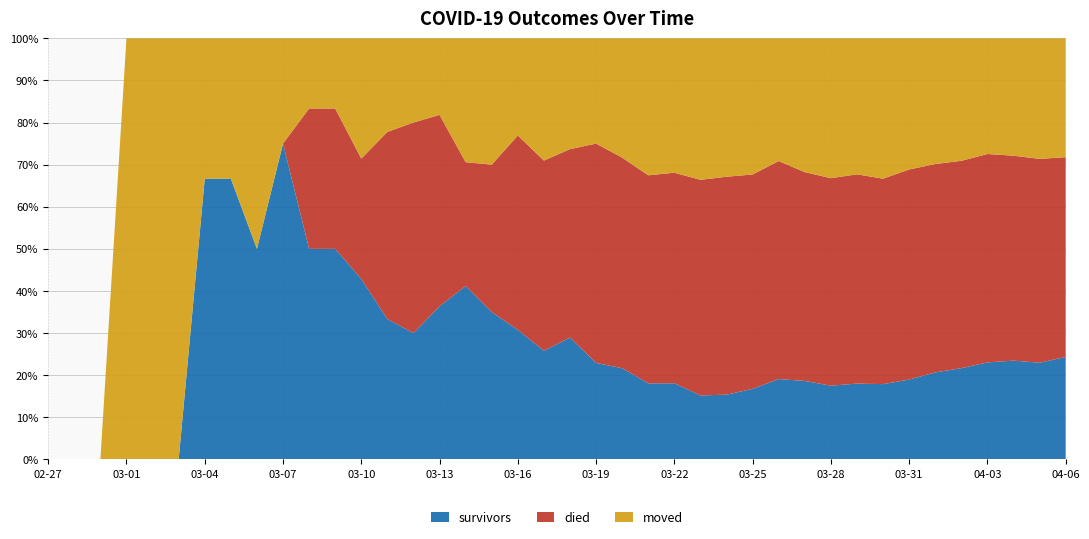

Reading left to right, extract all data points from this chart.

survivors: 0	0	0	0	0	0	2	2	2	3	3	3	3	3	3	4	7	7	8	8	11	11	13	15	17	19	22	28	38	44	48	58	66	81	99	114	135	149	158	181
died: 0	0	0	0	0	0	0	0	0	0	2	2	2	4	5	5	5	7	12	14	17	25	30	41	47	64	74	85	103	117	135	160	180	213	237	259	290	309	333	353
moved: 0	0	0	1	1	1	1	1	2	1	1	1	2	2	2	2	5	6	6	9	10	12	17	27	30	42	47	54	58	75	91	104	123	133	143	153	161	177	197	210